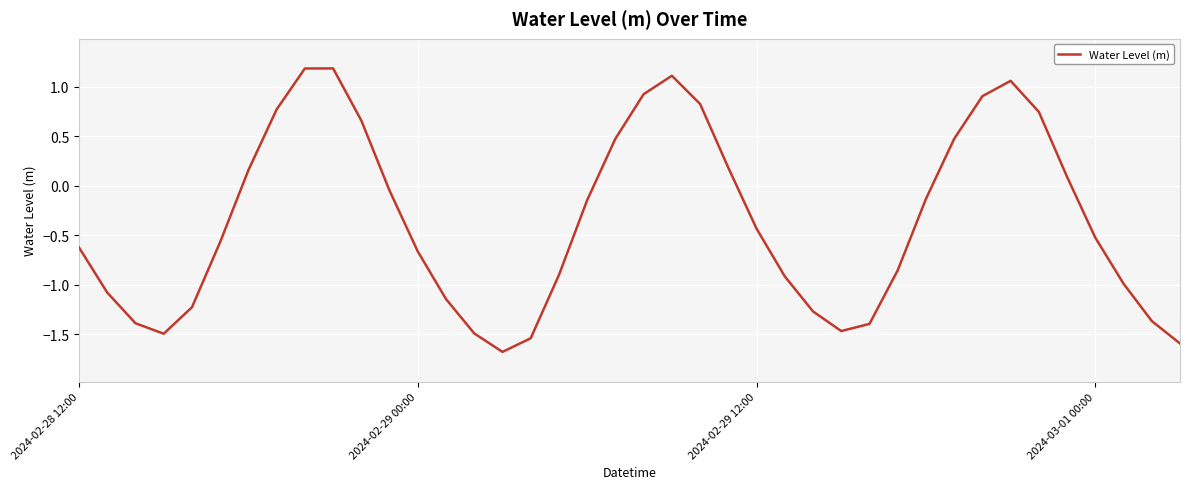

What is the difference between the maximum and minimum values?

2.9